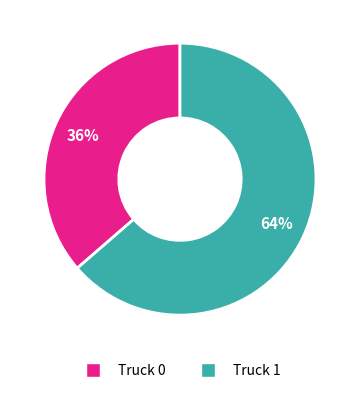

Which slice represents more than half of the pie?

Truck 1